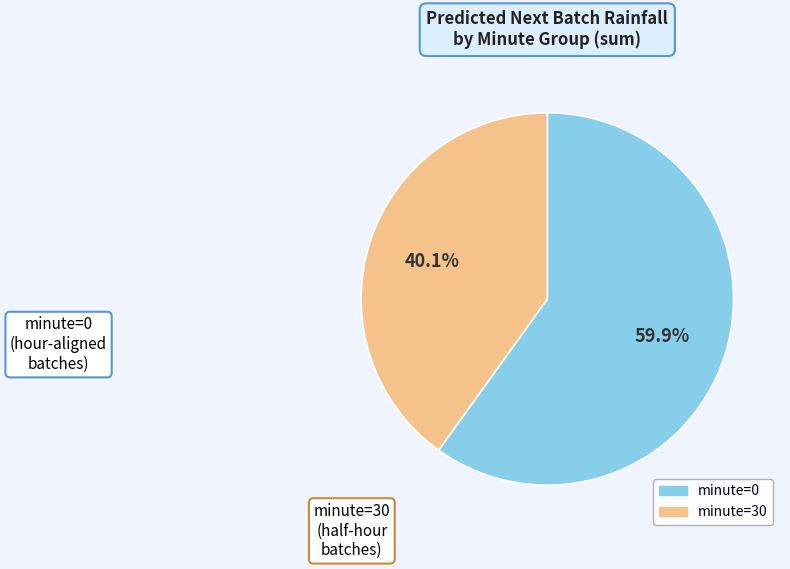

Is there a majority slice in this chart?

Yes